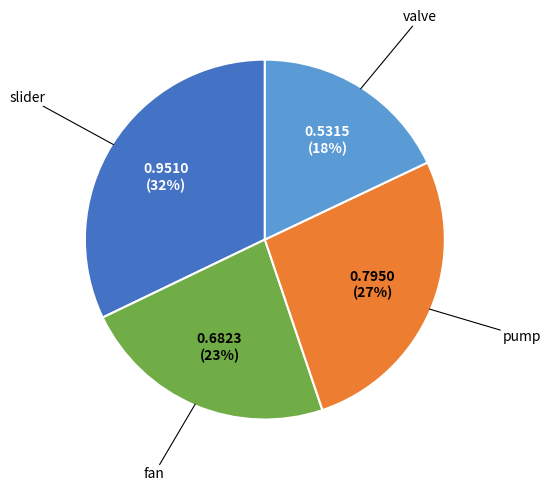

To the nearest percent, what is the difference between the largest and smallest slice percentages?

14%